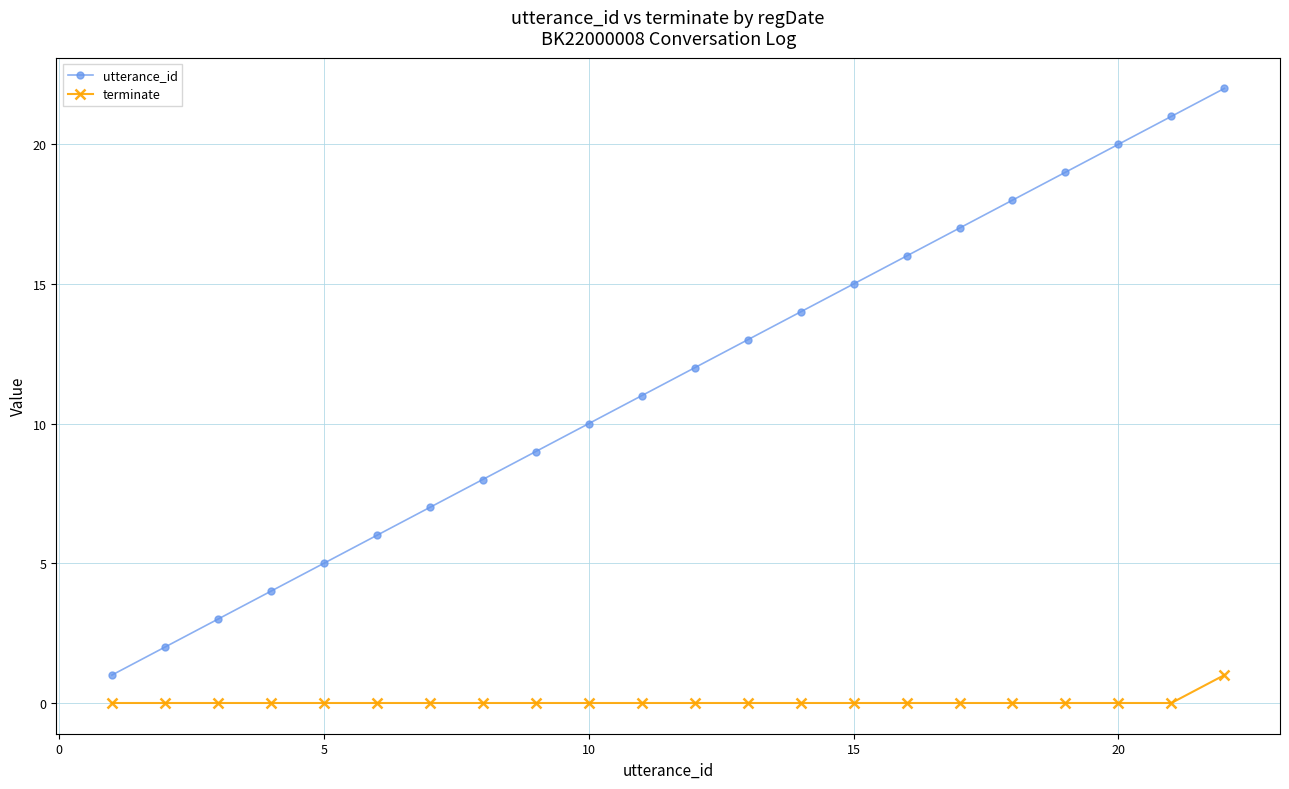

What is the average value of the utterance_id series?

12